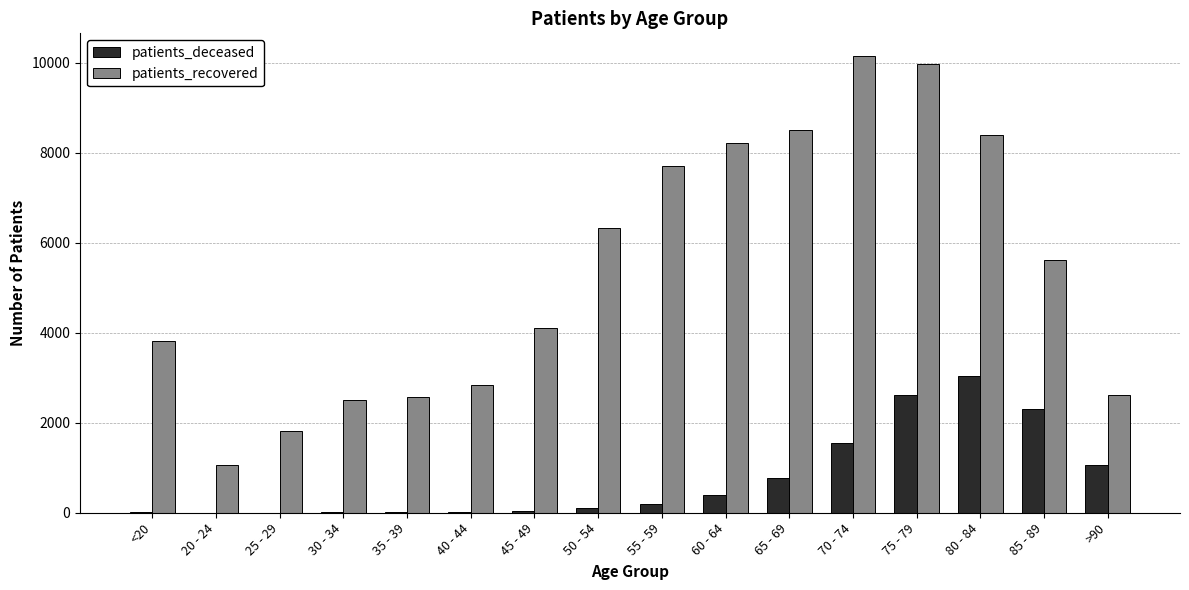

Which series changed the most between <20 and 25 - 29?

patients_recovered